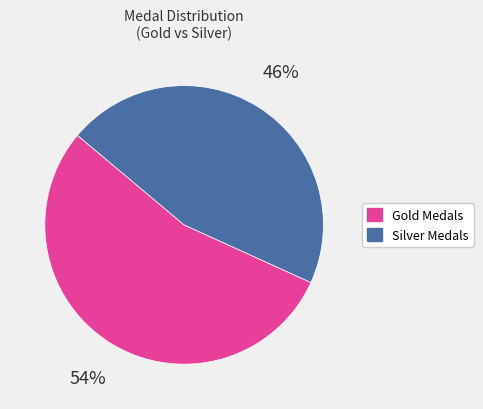

To the nearest percent, what is the combined percentage of Gold Medals and Silver Medals?

100%